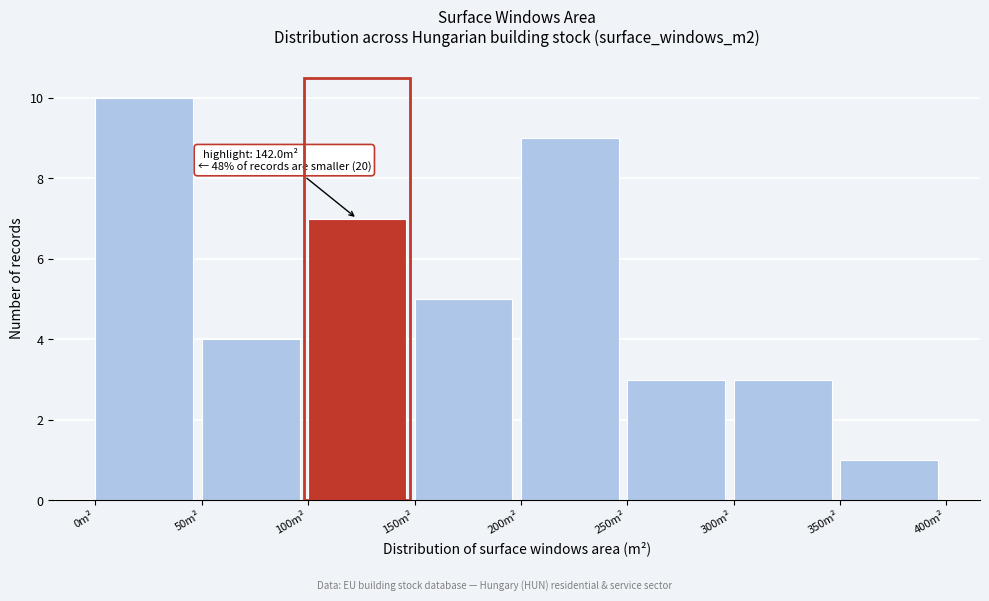

Over which range of the x-axis is the bar tallest?

0 to 50